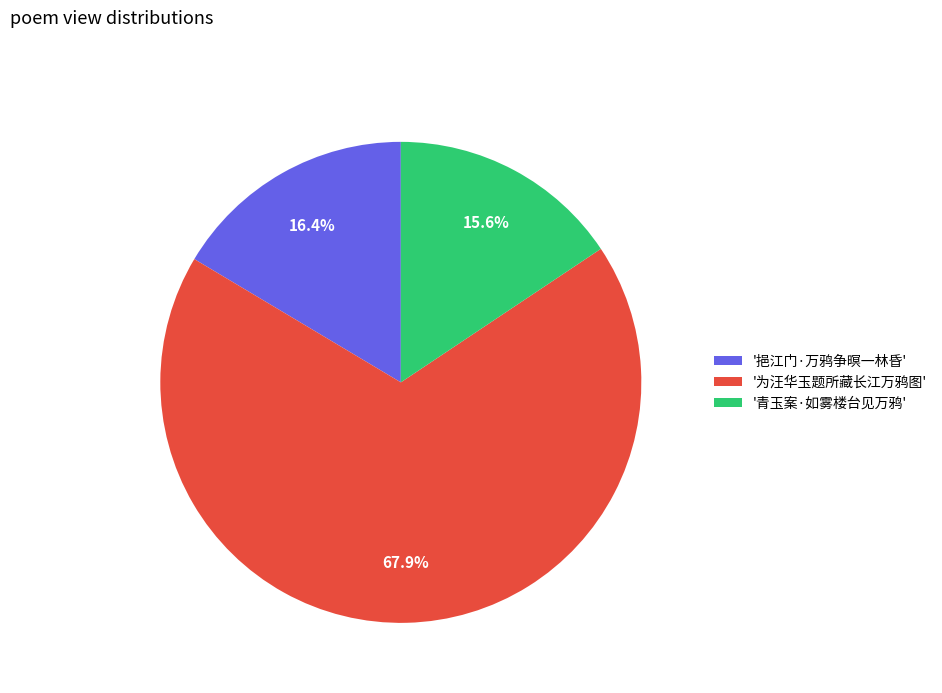

Rank the categories by value from highest to lowest.

'为汪华玉题所藏长江万鸦图', '挹江门·万鸦争暝一林昏', '青玉案·如雾楼台见万鸦'